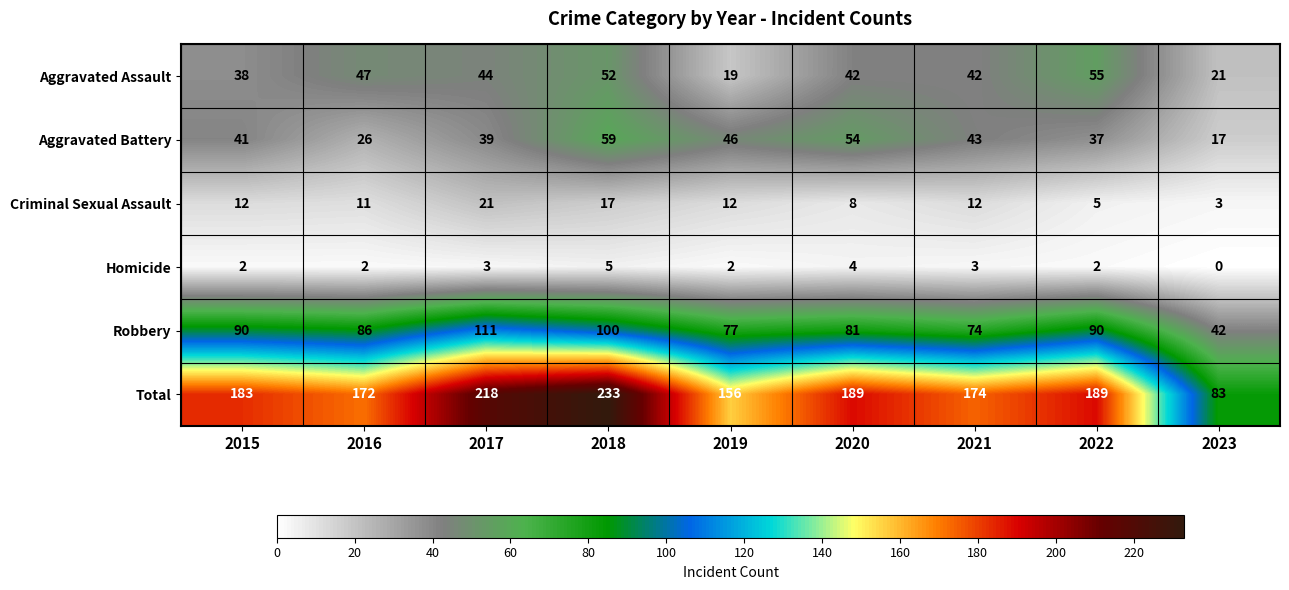

Which series has the largest total across all categories?

Total